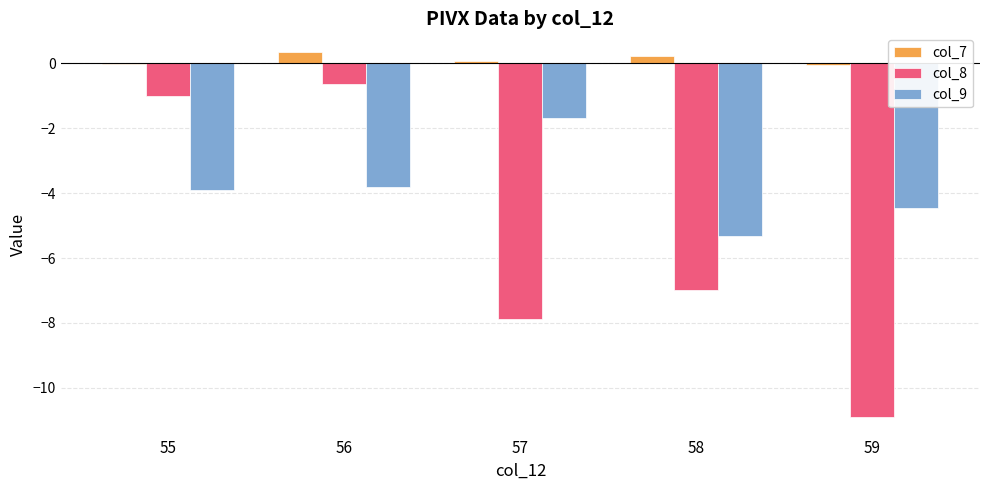

What is the sum of all col_7 values?

0.6